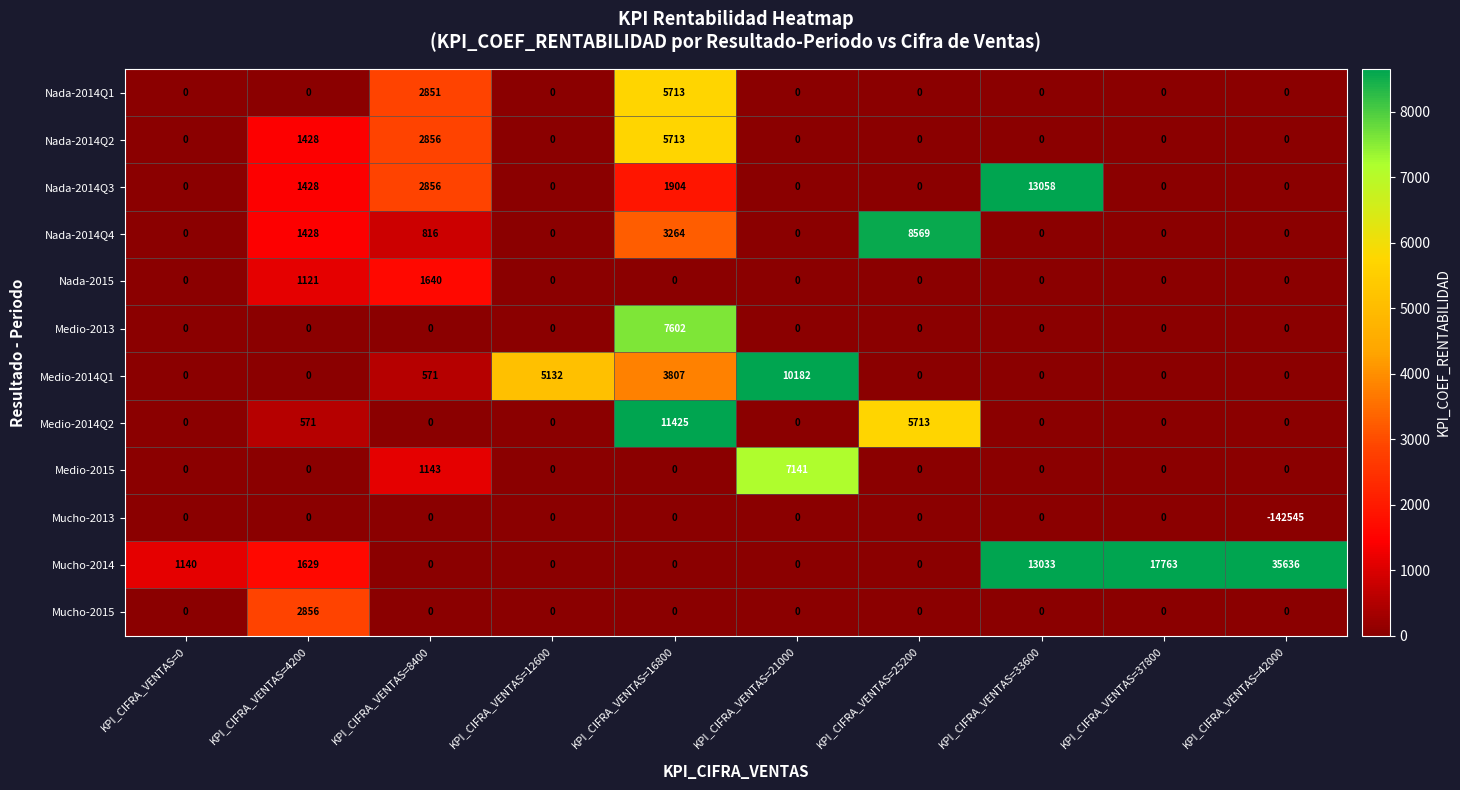

Which category has the lowest value across all series?

KPI_CIFRA_VENTAS=42000